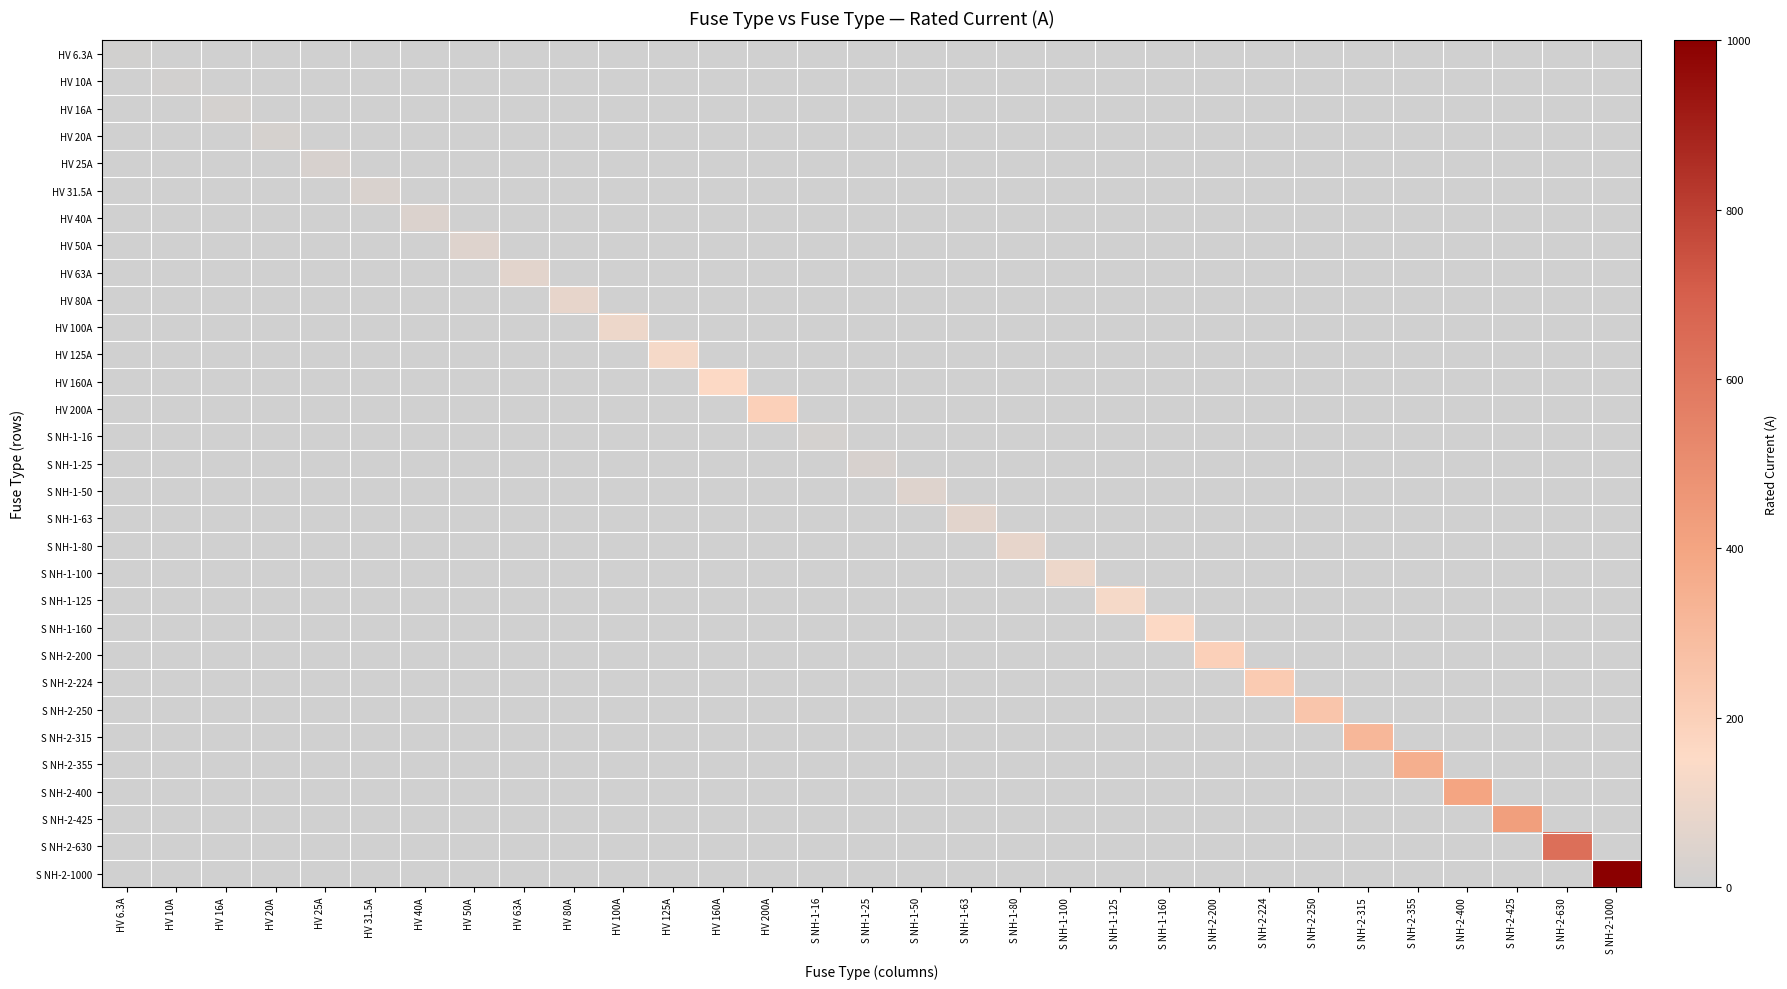

Reading left to right, what are all the values shown in this chart?

HV 6.3A: HV 6.3A=6.3	HV 10A=0.0	HV 16A=0.0	HV 20A=0.0	HV 25A=0.0	HV 31.5A=0.0	HV 40A=0.0	HV 50A=0.0	HV 63A=0.0	HV 80A=0.0	HV 100A=0.0	HV 125A=0.0	HV 160A=0.0	HV 200A=0.0	S NH-1-16=0.0	S NH-1-25=0.0	S NH-1-50=0.0	S NH-1-63=0.0	S NH-1-80=0.0	S NH-1-100=0.0	S NH-1-125=0.0	S NH-1-160=0.0	S NH-2-200=0.0	S NH-2-224=0.0	S NH-2-250=0.0	S NH-2-315=0.0	S NH-2-355=0.0	S NH-2-400=0.0	S NH-2-425=0.0	S NH-2-630=0.0	S NH-2-1000=0.0
HV 10A: HV 6.3A=0.0	HV 10A=10.0	HV 16A=0.0	HV 20A=0.0	HV 25A=0.0	HV 31.5A=0.0	HV 40A=0.0	HV 50A=0.0	HV 63A=0.0	HV 80A=0.0	HV 100A=0.0	HV 125A=0.0	HV 160A=0.0	HV 200A=0.0	S NH-1-16=0.0	S NH-1-25=0.0	S NH-1-50=0.0	S NH-1-63=0.0	S NH-1-80=0.0	S NH-1-100=0.0	S NH-1-125=0.0	S NH-1-160=0.0	S NH-2-200=0.0	S NH-2-224=0.0	S NH-2-250=0.0	S NH-2-315=0.0	S NH-2-355=0.0	S NH-2-400=0.0	S NH-2-425=0.0	S NH-2-630=0.0	S NH-2-1000=0.0
HV 16A: HV 6.3A=0.0	HV 10A=0.0	HV 16A=16.0	HV 20A=0.0	HV 25A=0.0	HV 31.5A=0.0	HV 40A=0.0	HV 50A=0.0	HV 63A=0.0	HV 80A=0.0	HV 100A=0.0	HV 125A=0.0	HV 160A=0.0	HV 200A=0.0	S NH-1-16=0.0	S NH-1-25=0.0	S NH-1-50=0.0	S NH-1-63=0.0	S NH-1-80=0.0	S NH-1-100=0.0	S NH-1-125=0.0	S NH-1-160=0.0	S NH-2-200=0.0	S NH-2-224=0.0	S NH-2-250=0.0	S NH-2-315=0.0	S NH-2-355=0.0	S NH-2-400=0.0	S NH-2-425=0.0	S NH-2-630=0.0	S NH-2-1000=0.0
HV 20A: HV 6.3A=0.0	HV 10A=0.0	HV 16A=0.0	HV 20A=20.0	HV 25A=0.0	HV 31.5A=0.0	HV 40A=0.0	HV 50A=0.0	HV 63A=0.0	HV 80A=0.0	HV 100A=0.0	HV 125A=0.0	HV 160A=0.0	HV 200A=0.0	S NH-1-16=0.0	S NH-1-25=0.0	S NH-1-50=0.0	S NH-1-63=0.0	S NH-1-80=0.0	S NH-1-100=0.0	S NH-1-125=0.0	S NH-1-160=0.0	S NH-2-200=0.0	S NH-2-224=0.0	S NH-2-250=0.0	S NH-2-315=0.0	S NH-2-355=0.0	S NH-2-400=0.0	S NH-2-425=0.0	S NH-2-630=0.0	S NH-2-1000=0.0
HV 25A: HV 6.3A=0.0	HV 10A=0.0	HV 16A=0.0	HV 20A=0.0	HV 25A=25.0	HV 31.5A=0.0	HV 40A=0.0	HV 50A=0.0	HV 63A=0.0	HV 80A=0.0	HV 100A=0.0	HV 125A=0.0	HV 160A=0.0	HV 200A=0.0	S NH-1-16=0.0	S NH-1-25=0.0	S NH-1-50=0.0	S NH-1-63=0.0	S NH-1-80=0.0	S NH-1-100=0.0	S NH-1-125=0.0	S NH-1-160=0.0	S NH-2-200=0.0	S NH-2-224=0.0	S NH-2-250=0.0	S NH-2-315=0.0	S NH-2-355=0.0	S NH-2-400=0.0	S NH-2-425=0.0	S NH-2-630=0.0	S NH-2-1000=0.0
HV 31.5A: HV 6.3A=0.0	HV 10A=0.0	HV 16A=0.0	HV 20A=0.0	HV 25A=0.0	HV 31.5A=31.5	HV 40A=0.0	HV 50A=0.0	HV 63A=0.0	HV 80A=0.0	HV 100A=0.0	HV 125A=0.0	HV 160A=0.0	HV 200A=0.0	S NH-1-16=0.0	S NH-1-25=0.0	S NH-1-50=0.0	S NH-1-63=0.0	S NH-1-80=0.0	S NH-1-100=0.0	S NH-1-125=0.0	S NH-1-160=0.0	S NH-2-200=0.0	S NH-2-224=0.0	S NH-2-250=0.0	S NH-2-315=0.0	S NH-2-355=0.0	S NH-2-400=0.0	S NH-2-425=0.0	S NH-2-630=0.0	S NH-2-1000=0.0
HV 40A: HV 6.3A=0.0	HV 10A=0.0	HV 16A=0.0	HV 20A=0.0	HV 25A=0.0	HV 31.5A=0.0	HV 40A=40.0	HV 50A=0.0	HV 63A=0.0	HV 80A=0.0	HV 100A=0.0	HV 125A=0.0	HV 160A=0.0	HV 200A=0.0	S NH-1-16=0.0	S NH-1-25=0.0	S NH-1-50=0.0	S NH-1-63=0.0	S NH-1-80=0.0	S NH-1-100=0.0	S NH-1-125=0.0	S NH-1-160=0.0	S NH-2-200=0.0	S NH-2-224=0.0	S NH-2-250=0.0	S NH-2-315=0.0	S NH-2-355=0.0	S NH-2-400=0.0	S NH-2-425=0.0	S NH-2-630=0.0	S NH-2-1000=0.0
HV 50A: HV 6.3A=0.0	HV 10A=0.0	HV 16A=0.0	HV 20A=0.0	HV 25A=0.0	HV 31.5A=0.0	HV 40A=0.0	HV 50A=50.0	HV 63A=0.0	HV 80A=0.0	HV 100A=0.0	HV 125A=0.0	HV 160A=0.0	HV 200A=0.0	S NH-1-16=0.0	S NH-1-25=0.0	S NH-1-50=0.0	S NH-1-63=0.0	S NH-1-80=0.0	S NH-1-100=0.0	S NH-1-125=0.0	S NH-1-160=0.0	S NH-2-200=0.0	S NH-2-224=0.0	S NH-2-250=0.0	S NH-2-315=0.0	S NH-2-355=0.0	S NH-2-400=0.0	S NH-2-425=0.0	S NH-2-630=0.0	S NH-2-1000=0.0
HV 63A: HV 6.3A=0.0	HV 10A=0.0	HV 16A=0.0	HV 20A=0.0	HV 25A=0.0	HV 31.5A=0.0	HV 40A=0.0	HV 50A=0.0	HV 63A=63.0	HV 80A=0.0	HV 100A=0.0	HV 125A=0.0	HV 160A=0.0	HV 200A=0.0	S NH-1-16=0.0	S NH-1-25=0.0	S NH-1-50=0.0	S NH-1-63=0.0	S NH-1-80=0.0	S NH-1-100=0.0	S NH-1-125=0.0	S NH-1-160=0.0	S NH-2-200=0.0	S NH-2-224=0.0	S NH-2-250=0.0	S NH-2-315=0.0	S NH-2-355=0.0	S NH-2-400=0.0	S NH-2-425=0.0	S NH-2-630=0.0	S NH-2-1000=0.0
HV 80A: HV 6.3A=0.0	HV 10A=0.0	HV 16A=0.0	HV 20A=0.0	HV 25A=0.0	HV 31.5A=0.0	HV 40A=0.0	HV 50A=0.0	HV 63A=0.0	HV 80A=80.0	HV 100A=0.0	HV 125A=0.0	HV 160A=0.0	HV 200A=0.0	S NH-1-16=0.0	S NH-1-25=0.0	S NH-1-50=0.0	S NH-1-63=0.0	S NH-1-80=0.0	S NH-1-100=0.0	S NH-1-125=0.0	S NH-1-160=0.0	S NH-2-200=0.0	S NH-2-224=0.0	S NH-2-250=0.0	S NH-2-315=0.0	S NH-2-355=0.0	S NH-2-400=0.0	S NH-2-425=0.0	S NH-2-630=0.0	S NH-2-1000=0.0
HV 100A: HV 6.3A=0.0	HV 10A=0.0	HV 16A=0.0	HV 20A=0.0	HV 25A=0.0	HV 31.5A=0.0	HV 40A=0.0	HV 50A=0.0	HV 63A=0.0	HV 80A=0.0	HV 100A=100.0	HV 125A=0.0	HV 160A=0.0	HV 200A=0.0	S NH-1-16=0.0	S NH-1-25=0.0	S NH-1-50=0.0	S NH-1-63=0.0	S NH-1-80=0.0	S NH-1-100=0.0	S NH-1-125=0.0	S NH-1-160=0.0	S NH-2-200=0.0	S NH-2-224=0.0	S NH-2-250=0.0	S NH-2-315=0.0	S NH-2-355=0.0	S NH-2-400=0.0	S NH-2-425=0.0	S NH-2-630=0.0	S NH-2-1000=0.0
HV 125A: HV 6.3A=0.0	HV 10A=0.0	HV 16A=0.0	HV 20A=0.0	HV 25A=0.0	HV 31.5A=0.0	HV 40A=0.0	HV 50A=0.0	HV 63A=0.0	HV 80A=0.0	HV 100A=0.0	HV 125A=125.0	HV 160A=0.0	HV 200A=0.0	S NH-1-16=0.0	S NH-1-25=0.0	S NH-1-50=0.0	S NH-1-63=0.0	S NH-1-80=0.0	S NH-1-100=0.0	S NH-1-125=0.0	S NH-1-160=0.0	S NH-2-200=0.0	S NH-2-224=0.0	S NH-2-250=0.0	S NH-2-315=0.0	S NH-2-355=0.0	S NH-2-400=0.0	S NH-2-425=0.0	S NH-2-630=0.0	S NH-2-1000=0.0
HV 160A: HV 6.3A=0.0	HV 10A=0.0	HV 16A=0.0	HV 20A=0.0	HV 25A=0.0	HV 31.5A=0.0	HV 40A=0.0	HV 50A=0.0	HV 63A=0.0	HV 80A=0.0	HV 100A=0.0	HV 125A=0.0	HV 160A=160.0	HV 200A=0.0	S NH-1-16=0.0	S NH-1-25=0.0	S NH-1-50=0.0	S NH-1-63=0.0	S NH-1-80=0.0	S NH-1-100=0.0	S NH-1-125=0.0	S NH-1-160=0.0	S NH-2-200=0.0	S NH-2-224=0.0	S NH-2-250=0.0	S NH-2-315=0.0	S NH-2-355=0.0	S NH-2-400=0.0	S NH-2-425=0.0	S NH-2-630=0.0	S NH-2-1000=0.0
HV 200A: HV 6.3A=0.0	HV 10A=0.0	HV 16A=0.0	HV 20A=0.0	HV 25A=0.0	HV 31.5A=0.0	HV 40A=0.0	HV 50A=0.0	HV 63A=0.0	HV 80A=0.0	HV 100A=0.0	HV 125A=0.0	HV 160A=0.0	HV 200A=200.0	S NH-1-16=0.0	S NH-1-25=0.0	S NH-1-50=0.0	S NH-1-63=0.0	S NH-1-80=0.0	S NH-1-100=0.0	S NH-1-125=0.0	S NH-1-160=0.0	S NH-2-200=0.0	S NH-2-224=0.0	S NH-2-250=0.0	S NH-2-315=0.0	S NH-2-355=0.0	S NH-2-400=0.0	S NH-2-425=0.0	S NH-2-630=0.0	S NH-2-1000=0.0
S NH-1-16: HV 6.3A=0.0	HV 10A=0.0	HV 16A=0.0	HV 20A=0.0	HV 25A=0.0	HV 31.5A=0.0	HV 40A=0.0	HV 50A=0.0	HV 63A=0.0	HV 80A=0.0	HV 100A=0.0	HV 125A=0.0	HV 160A=0.0	HV 200A=0.0	S NH-1-16=16.0	S NH-1-25=0.0	S NH-1-50=0.0	S NH-1-63=0.0	S NH-1-80=0.0	S NH-1-100=0.0	S NH-1-125=0.0	S NH-1-160=0.0	S NH-2-200=0.0	S NH-2-224=0.0	S NH-2-250=0.0	S NH-2-315=0.0	S NH-2-355=0.0	S NH-2-400=0.0	S NH-2-425=0.0	S NH-2-630=0.0	S NH-2-1000=0.0
S NH-1-25: HV 6.3A=0.0	HV 10A=0.0	HV 16A=0.0	HV 20A=0.0	HV 25A=0.0	HV 31.5A=0.0	HV 40A=0.0	HV 50A=0.0	HV 63A=0.0	HV 80A=0.0	HV 100A=0.0	HV 125A=0.0	HV 160A=0.0	HV 200A=0.0	S NH-1-16=0.0	S NH-1-25=25.0	S NH-1-50=0.0	S NH-1-63=0.0	S NH-1-80=0.0	S NH-1-100=0.0	S NH-1-125=0.0	S NH-1-160=0.0	S NH-2-200=0.0	S NH-2-224=0.0	S NH-2-250=0.0	S NH-2-315=0.0	S NH-2-355=0.0	S NH-2-400=0.0	S NH-2-425=0.0	S NH-2-630=0.0	S NH-2-1000=0.0
S NH-1-50: HV 6.3A=0.0	HV 10A=0.0	HV 16A=0.0	HV 20A=0.0	HV 25A=0.0	HV 31.5A=0.0	HV 40A=0.0	HV 50A=0.0	HV 63A=0.0	HV 80A=0.0	HV 100A=0.0	HV 125A=0.0	HV 160A=0.0	HV 200A=0.0	S NH-1-16=0.0	S NH-1-25=0.0	S NH-1-50=50.0	S NH-1-63=0.0	S NH-1-80=0.0	S NH-1-100=0.0	S NH-1-125=0.0	S NH-1-160=0.0	S NH-2-200=0.0	S NH-2-224=0.0	S NH-2-250=0.0	S NH-2-315=0.0	S NH-2-355=0.0	S NH-2-400=0.0	S NH-2-425=0.0	S NH-2-630=0.0	S NH-2-1000=0.0
S NH-1-63: HV 6.3A=0.0	HV 10A=0.0	HV 16A=0.0	HV 20A=0.0	HV 25A=0.0	HV 31.5A=0.0	HV 40A=0.0	HV 50A=0.0	HV 63A=0.0	HV 80A=0.0	HV 100A=0.0	HV 125A=0.0	HV 160A=0.0	HV 200A=0.0	S NH-1-16=0.0	S NH-1-25=0.0	S NH-1-50=0.0	S NH-1-63=63.0	S NH-1-80=0.0	S NH-1-100=0.0	S NH-1-125=0.0	S NH-1-160=0.0	S NH-2-200=0.0	S NH-2-224=0.0	S NH-2-250=0.0	S NH-2-315=0.0	S NH-2-355=0.0	S NH-2-400=0.0	S NH-2-425=0.0	S NH-2-630=0.0	S NH-2-1000=0.0
S NH-1-80: HV 6.3A=0.0	HV 10A=0.0	HV 16A=0.0	HV 20A=0.0	HV 25A=0.0	HV 31.5A=0.0	HV 40A=0.0	HV 50A=0.0	HV 63A=0.0	HV 80A=0.0	HV 100A=0.0	HV 125A=0.0	HV 160A=0.0	HV 200A=0.0	S NH-1-16=0.0	S NH-1-25=0.0	S NH-1-50=0.0	S NH-1-63=0.0	S NH-1-80=80.0	S NH-1-100=0.0	S NH-1-125=0.0	S NH-1-160=0.0	S NH-2-200=0.0	S NH-2-224=0.0	S NH-2-250=0.0	S NH-2-315=0.0	S NH-2-355=0.0	S NH-2-400=0.0	S NH-2-425=0.0	S NH-2-630=0.0	S NH-2-1000=0.0
S NH-1-100: HV 6.3A=0.0	HV 10A=0.0	HV 16A=0.0	HV 20A=0.0	HV 25A=0.0	HV 31.5A=0.0	HV 40A=0.0	HV 50A=0.0	HV 63A=0.0	HV 80A=0.0	HV 100A=0.0	HV 125A=0.0	HV 160A=0.0	HV 200A=0.0	S NH-1-16=0.0	S NH-1-25=0.0	S NH-1-50=0.0	S NH-1-63=0.0	S NH-1-80=0.0	S NH-1-100=100.0	S NH-1-125=0.0	S NH-1-160=0.0	S NH-2-200=0.0	S NH-2-224=0.0	S NH-2-250=0.0	S NH-2-315=0.0	S NH-2-355=0.0	S NH-2-400=0.0	S NH-2-425=0.0	S NH-2-630=0.0	S NH-2-1000=0.0
S NH-1-125: HV 6.3A=0.0	HV 10A=0.0	HV 16A=0.0	HV 20A=0.0	HV 25A=0.0	HV 31.5A=0.0	HV 40A=0.0	HV 50A=0.0	HV 63A=0.0	HV 80A=0.0	HV 100A=0.0	HV 125A=0.0	HV 160A=0.0	HV 200A=0.0	S NH-1-16=0.0	S NH-1-25=0.0	S NH-1-50=0.0	S NH-1-63=0.0	S NH-1-80=0.0	S NH-1-100=0.0	S NH-1-125=125.0	S NH-1-160=0.0	S NH-2-200=0.0	S NH-2-224=0.0	S NH-2-250=0.0	S NH-2-315=0.0	S NH-2-355=0.0	S NH-2-400=0.0	S NH-2-425=0.0	S NH-2-630=0.0	S NH-2-1000=0.0
S NH-1-160: HV 6.3A=0.0	HV 10A=0.0	HV 16A=0.0	HV 20A=0.0	HV 25A=0.0	HV 31.5A=0.0	HV 40A=0.0	HV 50A=0.0	HV 63A=0.0	HV 80A=0.0	HV 100A=0.0	HV 125A=0.0	HV 160A=0.0	HV 200A=0.0	S NH-1-16=0.0	S NH-1-25=0.0	S NH-1-50=0.0	S NH-1-63=0.0	S NH-1-80=0.0	S NH-1-100=0.0	S NH-1-125=0.0	S NH-1-160=160.0	S NH-2-200=0.0	S NH-2-224=0.0	S NH-2-250=0.0	S NH-2-315=0.0	S NH-2-355=0.0	S NH-2-400=0.0	S NH-2-425=0.0	S NH-2-630=0.0	S NH-2-1000=0.0
S NH-2-200: HV 6.3A=0.0	HV 10A=0.0	HV 16A=0.0	HV 20A=0.0	HV 25A=0.0	HV 31.5A=0.0	HV 40A=0.0	HV 50A=0.0	HV 63A=0.0	HV 80A=0.0	HV 100A=0.0	HV 125A=0.0	HV 160A=0.0	HV 200A=0.0	S NH-1-16=0.0	S NH-1-25=0.0	S NH-1-50=0.0	S NH-1-63=0.0	S NH-1-80=0.0	S NH-1-100=0.0	S NH-1-125=0.0	S NH-1-160=0.0	S NH-2-200=200.0	S NH-2-224=0.0	S NH-2-250=0.0	S NH-2-315=0.0	S NH-2-355=0.0	S NH-2-400=0.0	S NH-2-425=0.0	S NH-2-630=0.0	S NH-2-1000=0.0
S NH-2-224: HV 6.3A=0.0	HV 10A=0.0	HV 16A=0.0	HV 20A=0.0	HV 25A=0.0	HV 31.5A=0.0	HV 40A=0.0	HV 50A=0.0	HV 63A=0.0	HV 80A=0.0	HV 100A=0.0	HV 125A=0.0	HV 160A=0.0	HV 200A=0.0	S NH-1-16=0.0	S NH-1-25=0.0	S NH-1-50=0.0	S NH-1-63=0.0	S NH-1-80=0.0	S NH-1-100=0.0	S NH-1-125=0.0	S NH-1-160=0.0	S NH-2-200=0.0	S NH-2-224=224.0	S NH-2-250=0.0	S NH-2-315=0.0	S NH-2-355=0.0	S NH-2-400=0.0	S NH-2-425=0.0	S NH-2-630=0.0	S NH-2-1000=0.0
S NH-2-250: HV 6.3A=0.0	HV 10A=0.0	HV 16A=0.0	HV 20A=0.0	HV 25A=0.0	HV 31.5A=0.0	HV 40A=0.0	HV 50A=0.0	HV 63A=0.0	HV 80A=0.0	HV 100A=0.0	HV 125A=0.0	HV 160A=0.0	HV 200A=0.0	S NH-1-16=0.0	S NH-1-25=0.0	S NH-1-50=0.0	S NH-1-63=0.0	S NH-1-80=0.0	S NH-1-100=0.0	S NH-1-125=0.0	S NH-1-160=0.0	S NH-2-200=0.0	S NH-2-224=0.0	S NH-2-250=250.0	S NH-2-315=0.0	S NH-2-355=0.0	S NH-2-400=0.0	S NH-2-425=0.0	S NH-2-630=0.0	S NH-2-1000=0.0
S NH-2-315: HV 6.3A=0.0	HV 10A=0.0	HV 16A=0.0	HV 20A=0.0	HV 25A=0.0	HV 31.5A=0.0	HV 40A=0.0	HV 50A=0.0	HV 63A=0.0	HV 80A=0.0	HV 100A=0.0	HV 125A=0.0	HV 160A=0.0	HV 200A=0.0	S NH-1-16=0.0	S NH-1-25=0.0	S NH-1-50=0.0	S NH-1-63=0.0	S NH-1-80=0.0	S NH-1-100=0.0	S NH-1-125=0.0	S NH-1-160=0.0	S NH-2-200=0.0	S NH-2-224=0.0	S NH-2-250=0.0	S NH-2-315=315.0	S NH-2-355=0.0	S NH-2-400=0.0	S NH-2-425=0.0	S NH-2-630=0.0	S NH-2-1000=0.0
S NH-2-355: HV 6.3A=0.0	HV 10A=0.0	HV 16A=0.0	HV 20A=0.0	HV 25A=0.0	HV 31.5A=0.0	HV 40A=0.0	HV 50A=0.0	HV 63A=0.0	HV 80A=0.0	HV 100A=0.0	HV 125A=0.0	HV 160A=0.0	HV 200A=0.0	S NH-1-16=0.0	S NH-1-25=0.0	S NH-1-50=0.0	S NH-1-63=0.0	S NH-1-80=0.0	S NH-1-100=0.0	S NH-1-125=0.0	S NH-1-160=0.0	S NH-2-200=0.0	S NH-2-224=0.0	S NH-2-250=0.0	S NH-2-315=0.0	S NH-2-355=355.0	S NH-2-400=0.0	S NH-2-425=0.0	S NH-2-630=0.0	S NH-2-1000=0.0
S NH-2-400: HV 6.3A=0.0	HV 10A=0.0	HV 16A=0.0	HV 20A=0.0	HV 25A=0.0	HV 31.5A=0.0	HV 40A=0.0	HV 50A=0.0	HV 63A=0.0	HV 80A=0.0	HV 100A=0.0	HV 125A=0.0	HV 160A=0.0	HV 200A=0.0	S NH-1-16=0.0	S NH-1-25=0.0	S NH-1-50=0.0	S NH-1-63=0.0	S NH-1-80=0.0	S NH-1-100=0.0	S NH-1-125=0.0	S NH-1-160=0.0	S NH-2-200=0.0	S NH-2-224=0.0	S NH-2-250=0.0	S NH-2-315=0.0	S NH-2-355=0.0	S NH-2-400=400.0	S NH-2-425=0.0	S NH-2-630=0.0	S NH-2-1000=0.0
S NH-2-425: HV 6.3A=0.0	HV 10A=0.0	HV 16A=0.0	HV 20A=0.0	HV 25A=0.0	HV 31.5A=0.0	HV 40A=0.0	HV 50A=0.0	HV 63A=0.0	HV 80A=0.0	HV 100A=0.0	HV 125A=0.0	HV 160A=0.0	HV 200A=0.0	S NH-1-16=0.0	S NH-1-25=0.0	S NH-1-50=0.0	S NH-1-63=0.0	S NH-1-80=0.0	S NH-1-100=0.0	S NH-1-125=0.0	S NH-1-160=0.0	S NH-2-200=0.0	S NH-2-224=0.0	S NH-2-250=0.0	S NH-2-315=0.0	S NH-2-355=0.0	S NH-2-400=0.0	S NH-2-425=425.0	S NH-2-630=0.0	S NH-2-1000=0.0
S NH-2-630: HV 6.3A=0.0	HV 10A=0.0	HV 16A=0.0	HV 20A=0.0	HV 25A=0.0	HV 31.5A=0.0	HV 40A=0.0	HV 50A=0.0	HV 63A=0.0	HV 80A=0.0	HV 100A=0.0	HV 125A=0.0	HV 160A=0.0	HV 200A=0.0	S NH-1-16=0.0	S NH-1-25=0.0	S NH-1-50=0.0	S NH-1-63=0.0	S NH-1-80=0.0	S NH-1-100=0.0	S NH-1-125=0.0	S NH-1-160=0.0	S NH-2-200=0.0	S NH-2-224=0.0	S NH-2-250=0.0	S NH-2-315=0.0	S NH-2-355=0.0	S NH-2-400=0.0	S NH-2-425=0.0	S NH-2-630=630.0	S NH-2-1000=0.0
S NH-2-1000: HV 6.3A=0.0	HV 10A=0.0	HV 16A=0.0	HV 20A=0.0	HV 25A=0.0	HV 31.5A=0.0	HV 40A=0.0	HV 50A=0.0	HV 63A=0.0	HV 80A=0.0	HV 100A=0.0	HV 125A=0.0	HV 160A=0.0	HV 200A=0.0	S NH-1-16=0.0	S NH-1-25=0.0	S NH-1-50=0.0	S NH-1-63=0.0	S NH-1-80=0.0	S NH-1-100=0.0	S NH-1-125=0.0	S NH-1-160=0.0	S NH-2-200=0.0	S NH-2-224=0.0	S NH-2-250=0.0	S NH-2-315=0.0	S NH-2-355=0.0	S NH-2-400=0.0	S NH-2-425=0.0	S NH-2-630=0.0	S NH-2-1000=1000.0